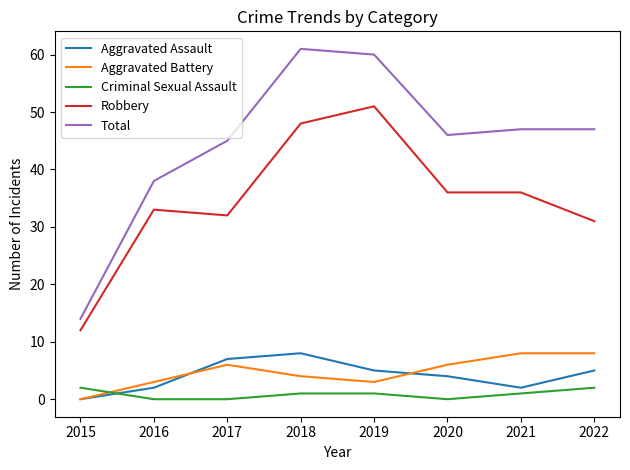

Reading left to right, transcribe all the data shown in this chart.

Aggravated Assault: 2015=0	2016=2	2017=7	2018=8	2019=5	2020=4	2021=2	2022=5
Aggravated Battery: 2015=0	2016=3	2017=6	2018=4	2019=3	2020=6	2021=8	2022=8
Criminal Sexual Assault: 2015=2	2016=0	2017=0	2018=1	2019=1	2020=0	2021=1	2022=2
Robbery: 2015=12	2016=33	2017=32	2018=48	2019=51	2020=36	2021=36	2022=31
Total: 2015=14	2016=38	2017=45	2018=61	2019=60	2020=46	2021=47	2022=47